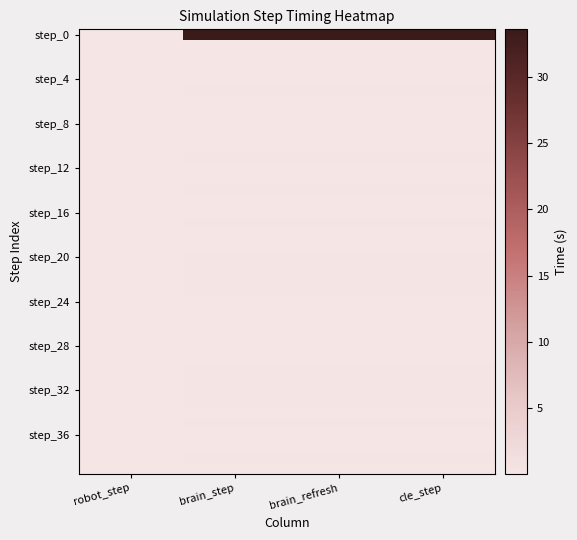

Which series changed the most between robot_step and brain_step?

step_0